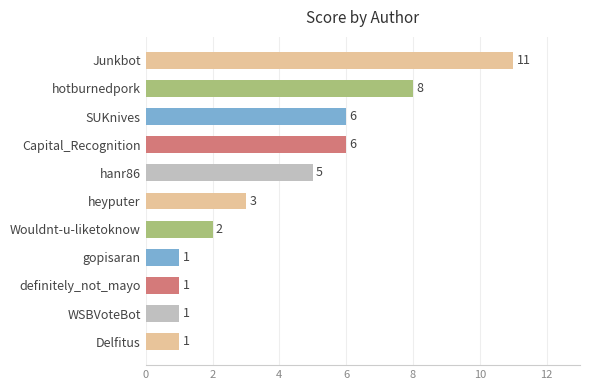

What is the difference between the maximum and minimum values?

10